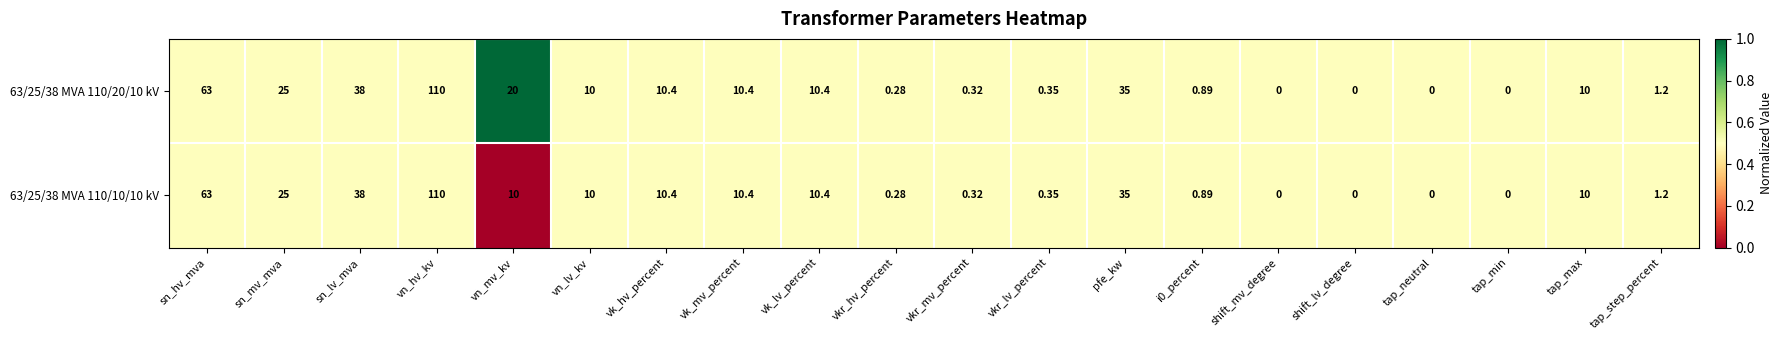

Which series has the largest total across all categories?

63/25/38 MVA 110/20/10 kV